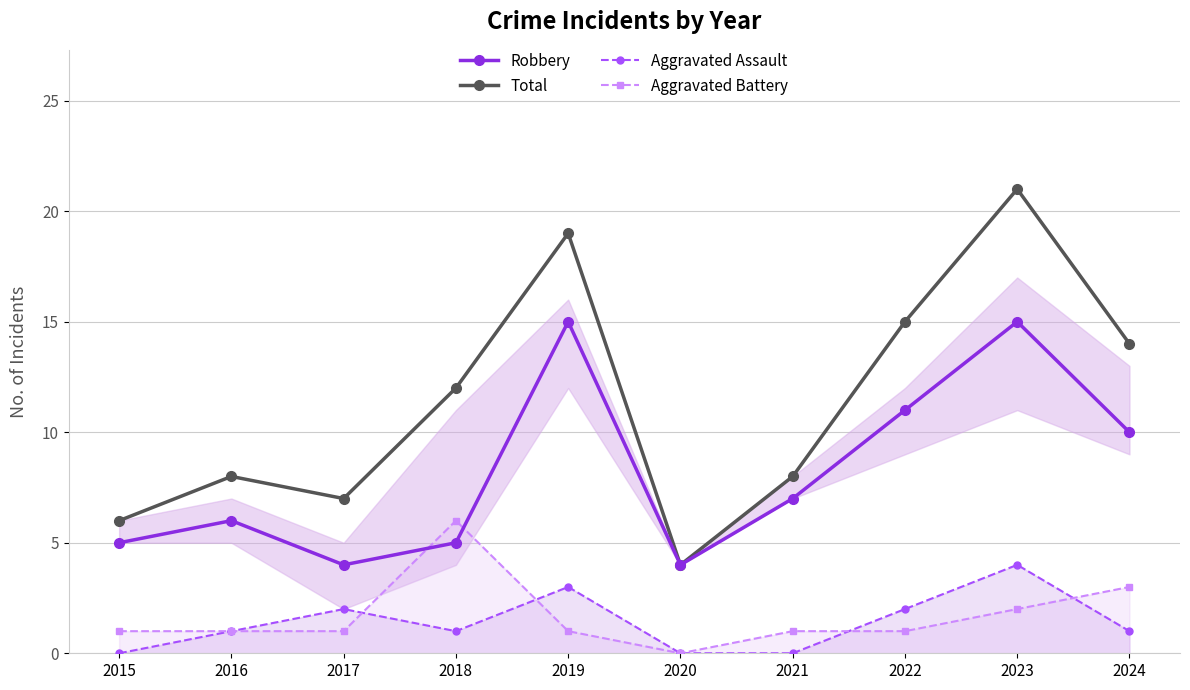

Is the value of Aggravated Assault at 2022 greater than the value of Aggravated Battery at 2021?

Yes